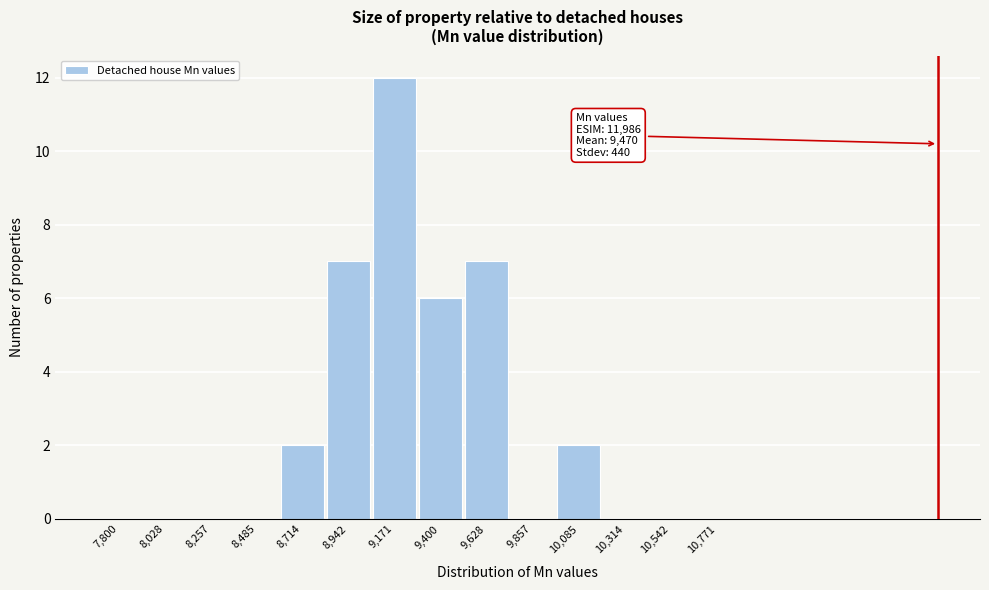

Reading left to right, list all the values displayed in this chart.

7,800=0	8,028=0	8,257=0	8,485=0	8,714=2	8,942=7	9,171=12	9,400=6	9,628=7	9,857=0	10,085=2	10,314=0	10,542=0	10,771=0